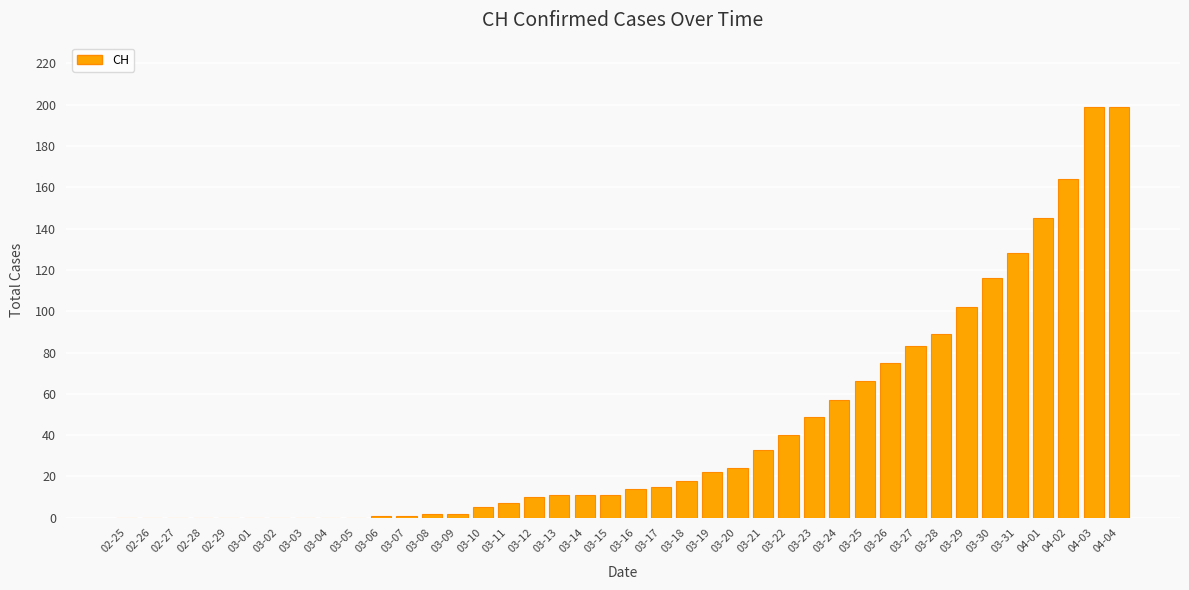

Which has a higher value, 03-23 or 03-19?

03-23